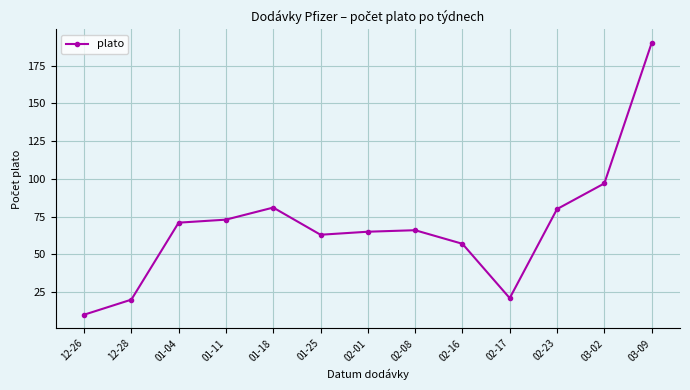

What is the difference between the values at 03-09 and 02-17?

169